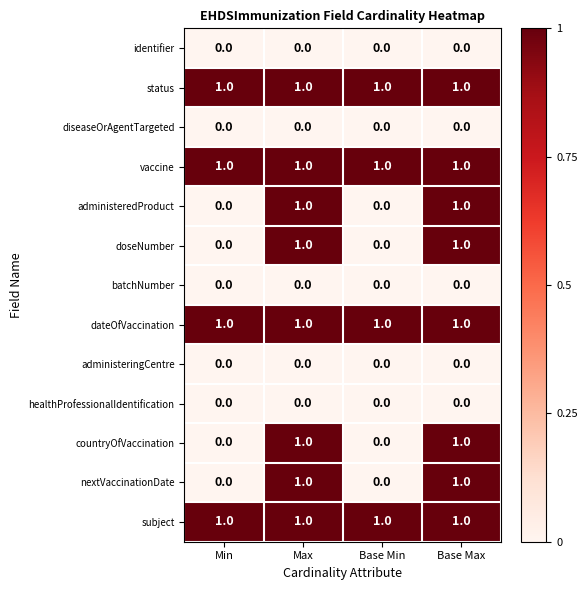

What is the total value across all series at Max?

8